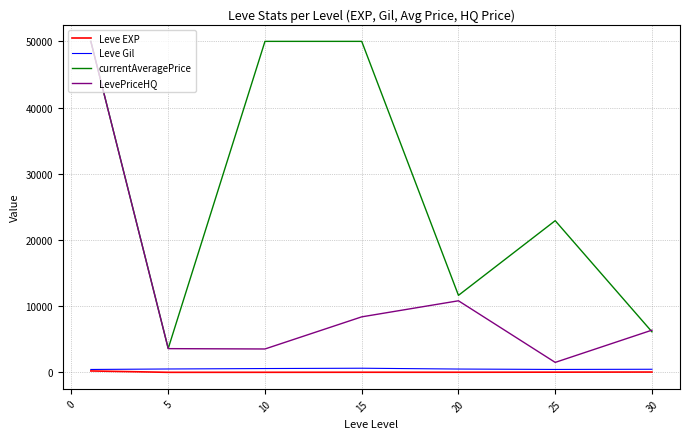

True or false: currentAveragePrice and Leve Gil intersect in this chart.

False